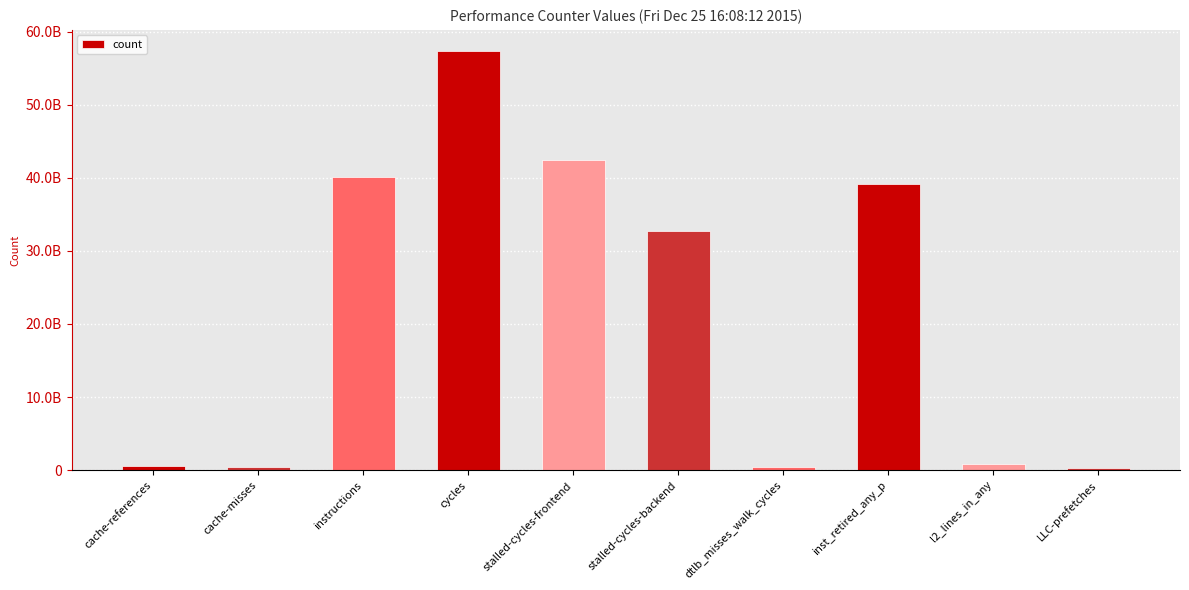

Are the bars horizontal?

No